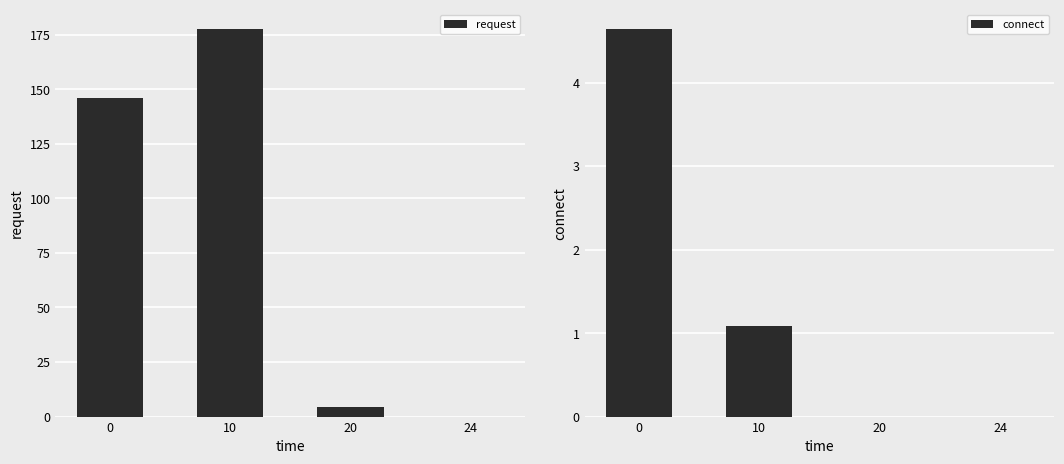

How many bars are there in total?

8